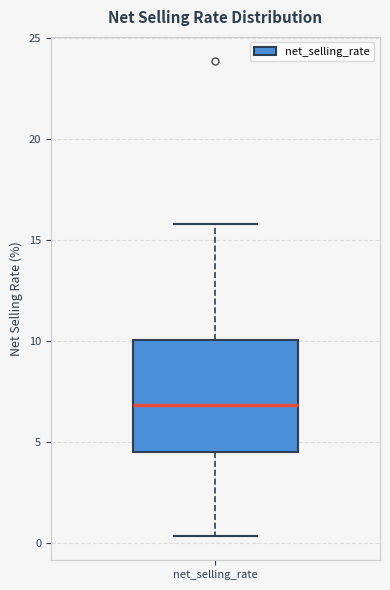

Read this box plot against the y-axis: the position of the median line, the range covered by the box, and the ends of both whiskers. The values are not printed on the chart, so give them approximately, as read against the axis.

median 7.0, box 4.5 to 10.0, whiskers 0.5 to 16.0